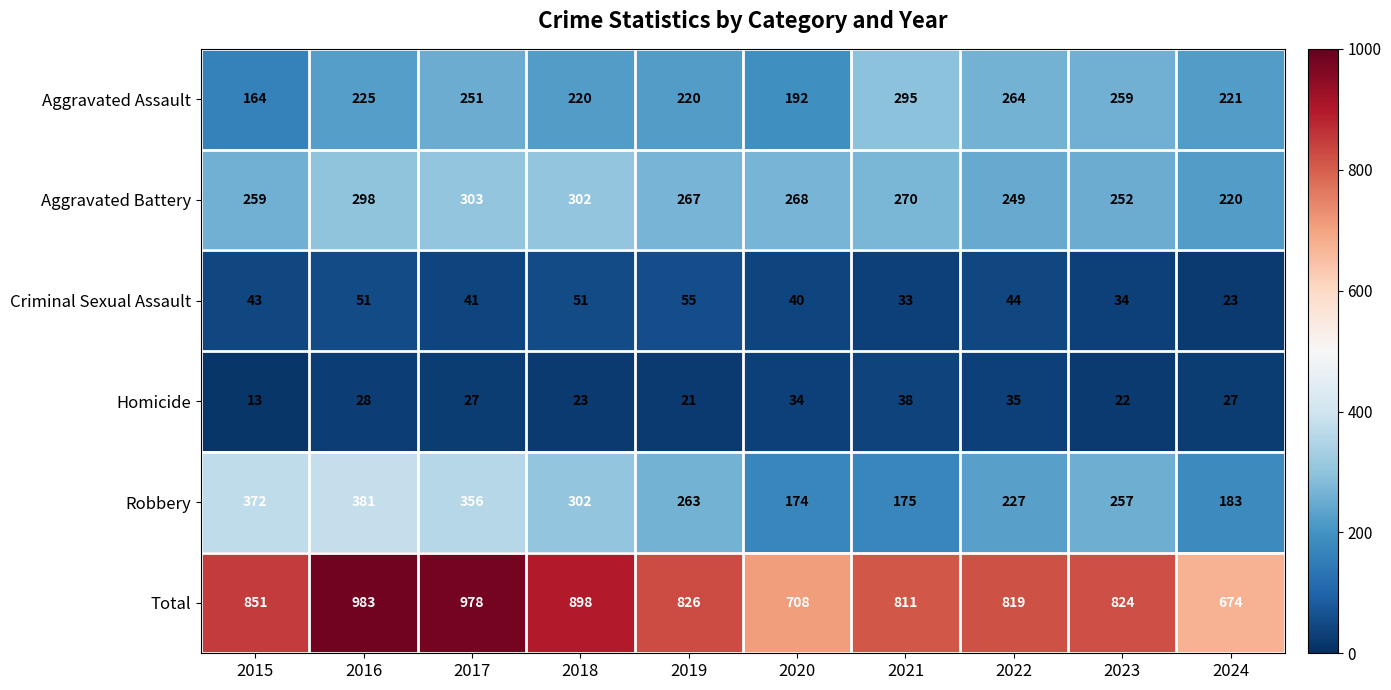

Count the number of categories in the chart.

10